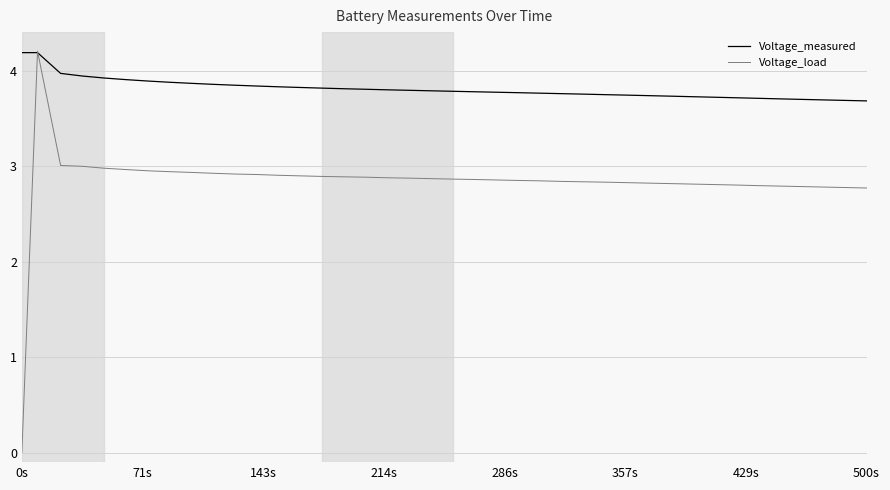

What is the greatest value displayed?

4.2